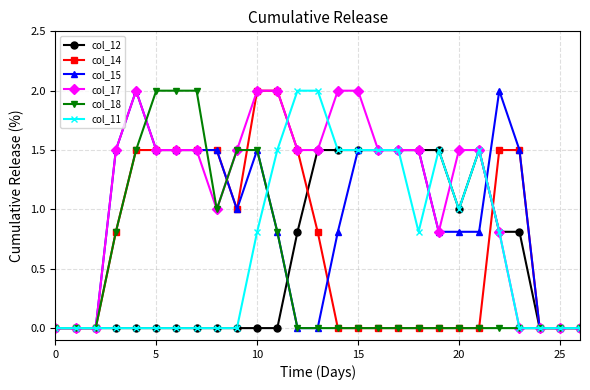

True or false: col_12 has more than 0 interior local peaks.

True